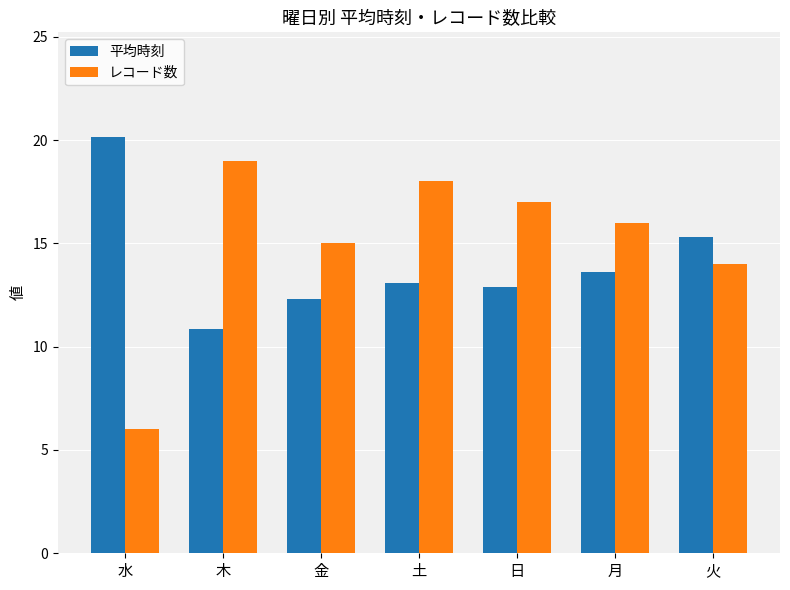

Count the number of categories in the chart.

7